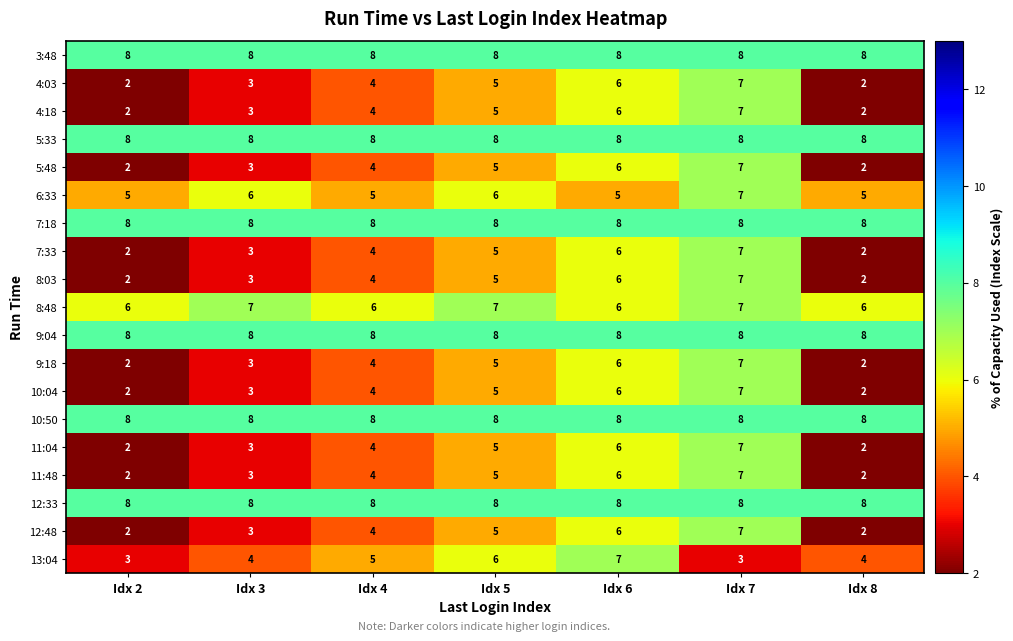

What is the spread (max minus min) of values at Idx 7?

5